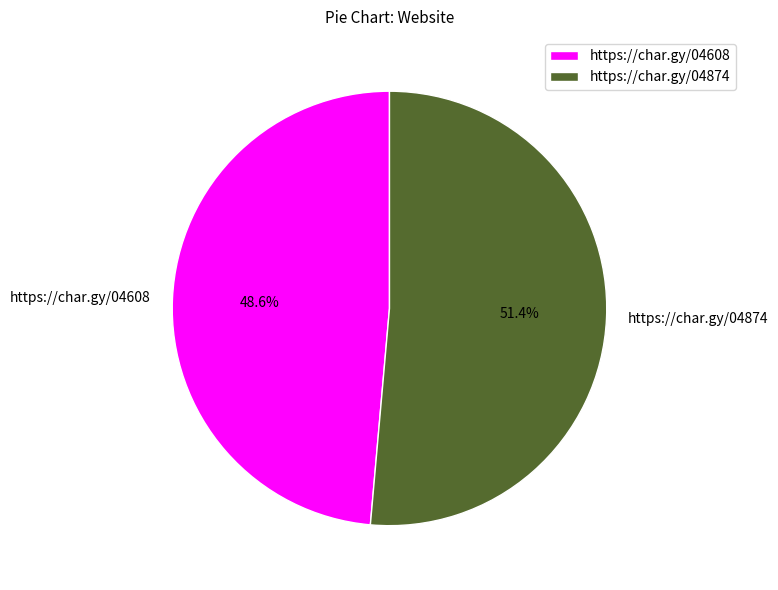

What percentage do https://char.gy/04608 and https://char.gy/04874 together represent?

100.0%